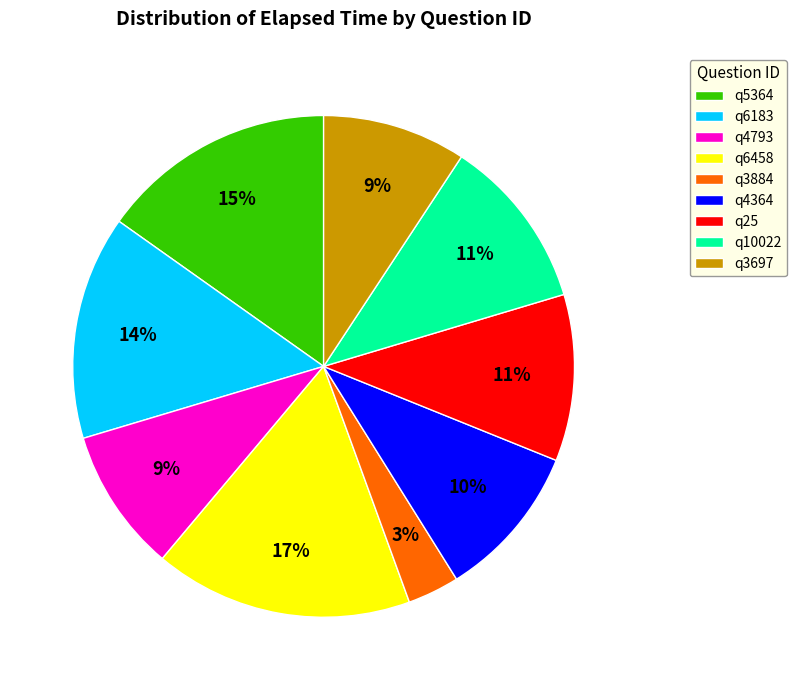

Count the number of slices in the pie.

9